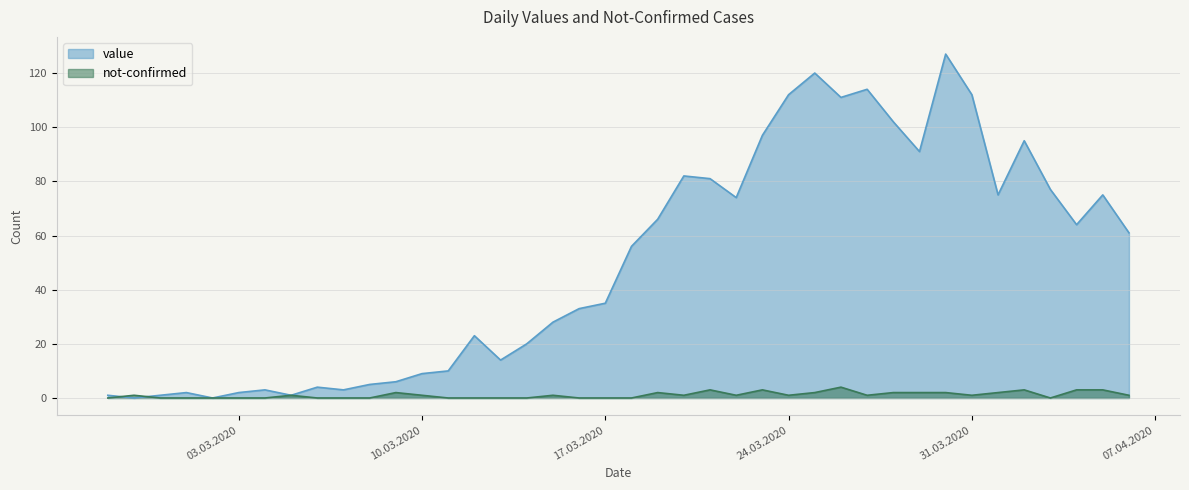

After their last crossing, which series has the higher values: not-confirmed or value?

value